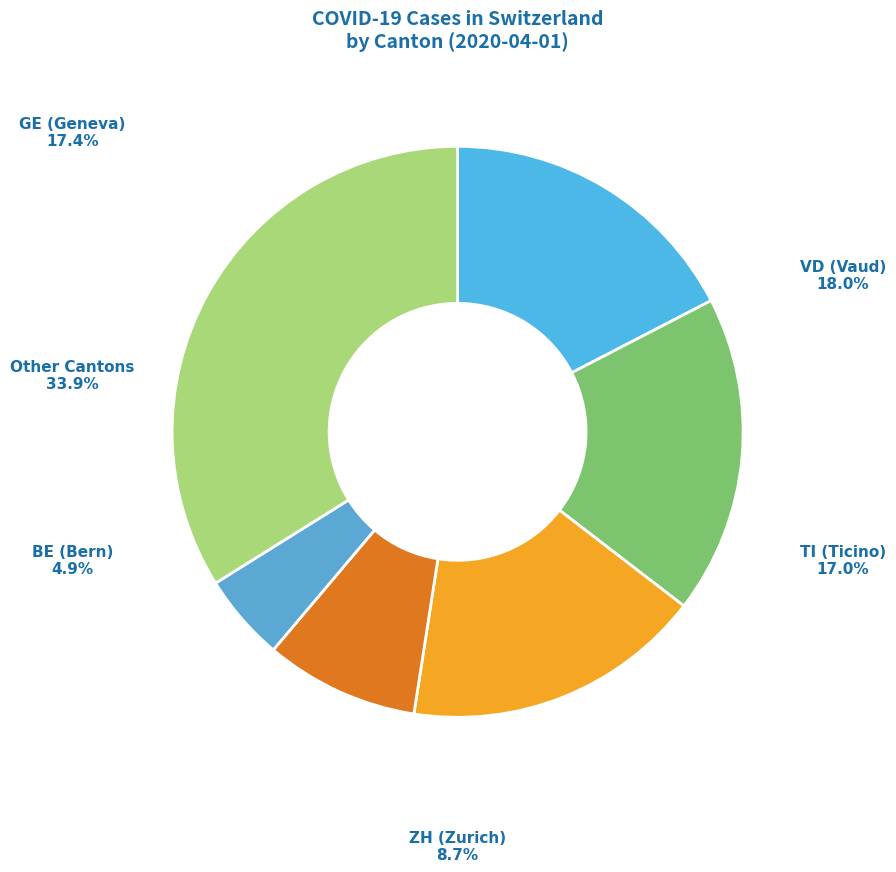

What is the ratio of the value at GE (Geneva) to the value at VD (Vaud)?

1.0